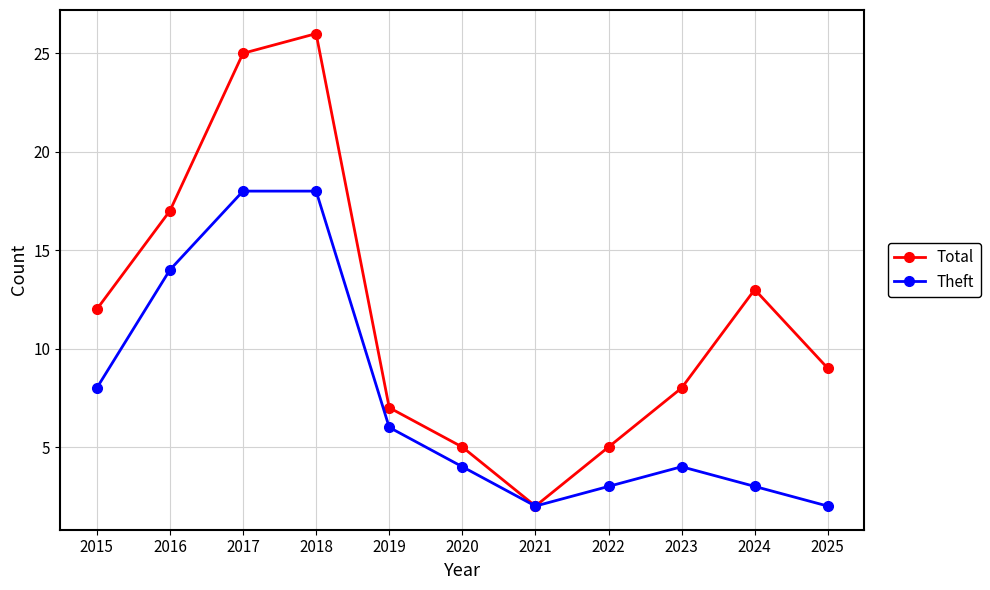

At which label is Theft closest to 10?

2015